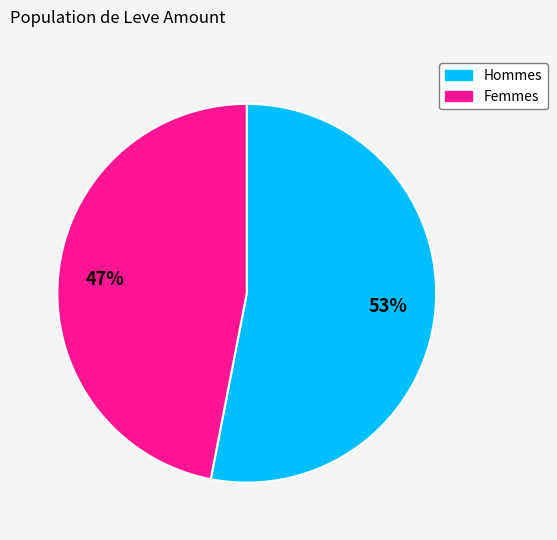

To the nearest percent, what is the difference between the largest and smallest slice percentages?

6%